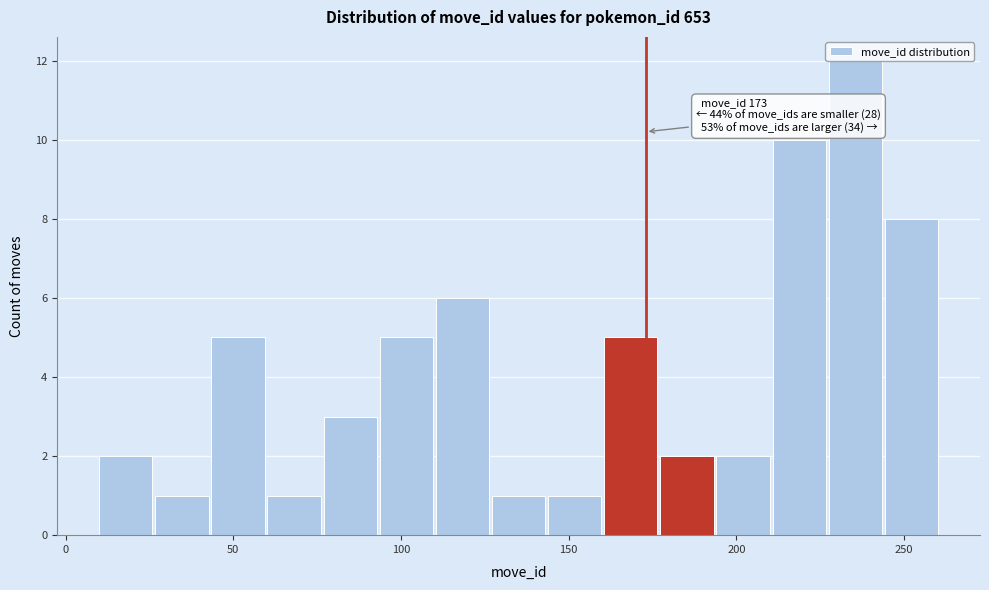

Read against the x-axis, roughly where is the centre of the tallest bar?

235